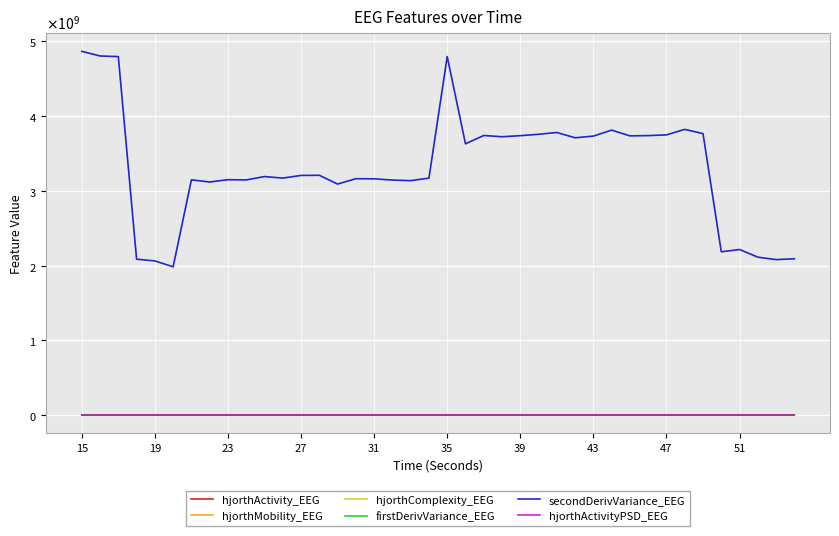

Does the chart display data point markers on the line(s)?

No